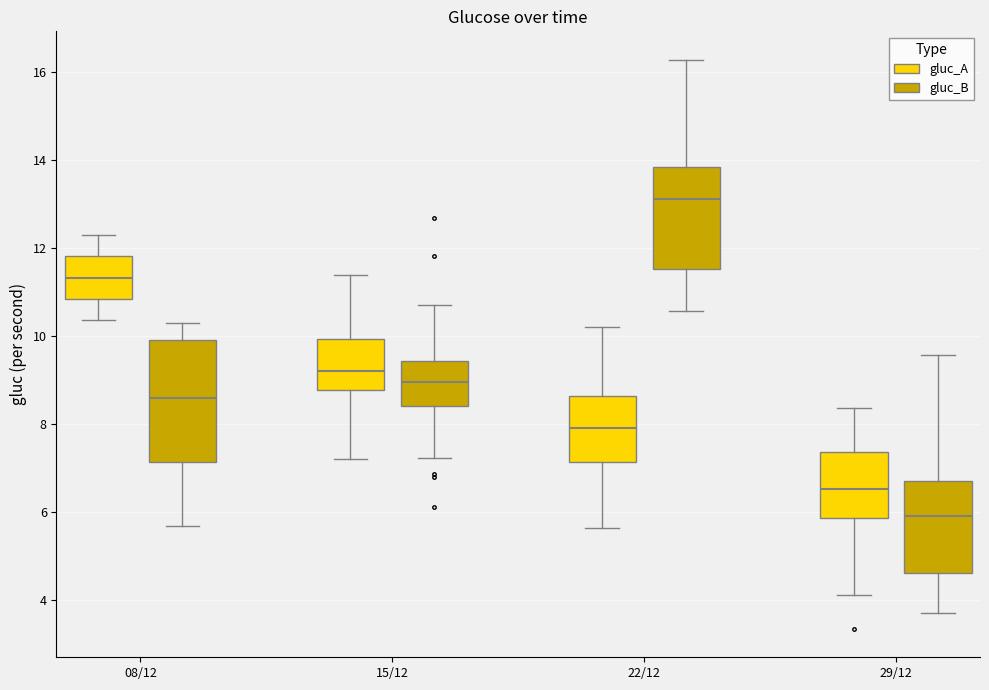

Where does the upper whisker of the box for 29/12 (gluc_A) end on the y-axis? The values are not printed on the chart, so give them approximately, as read against the axis.

8.4